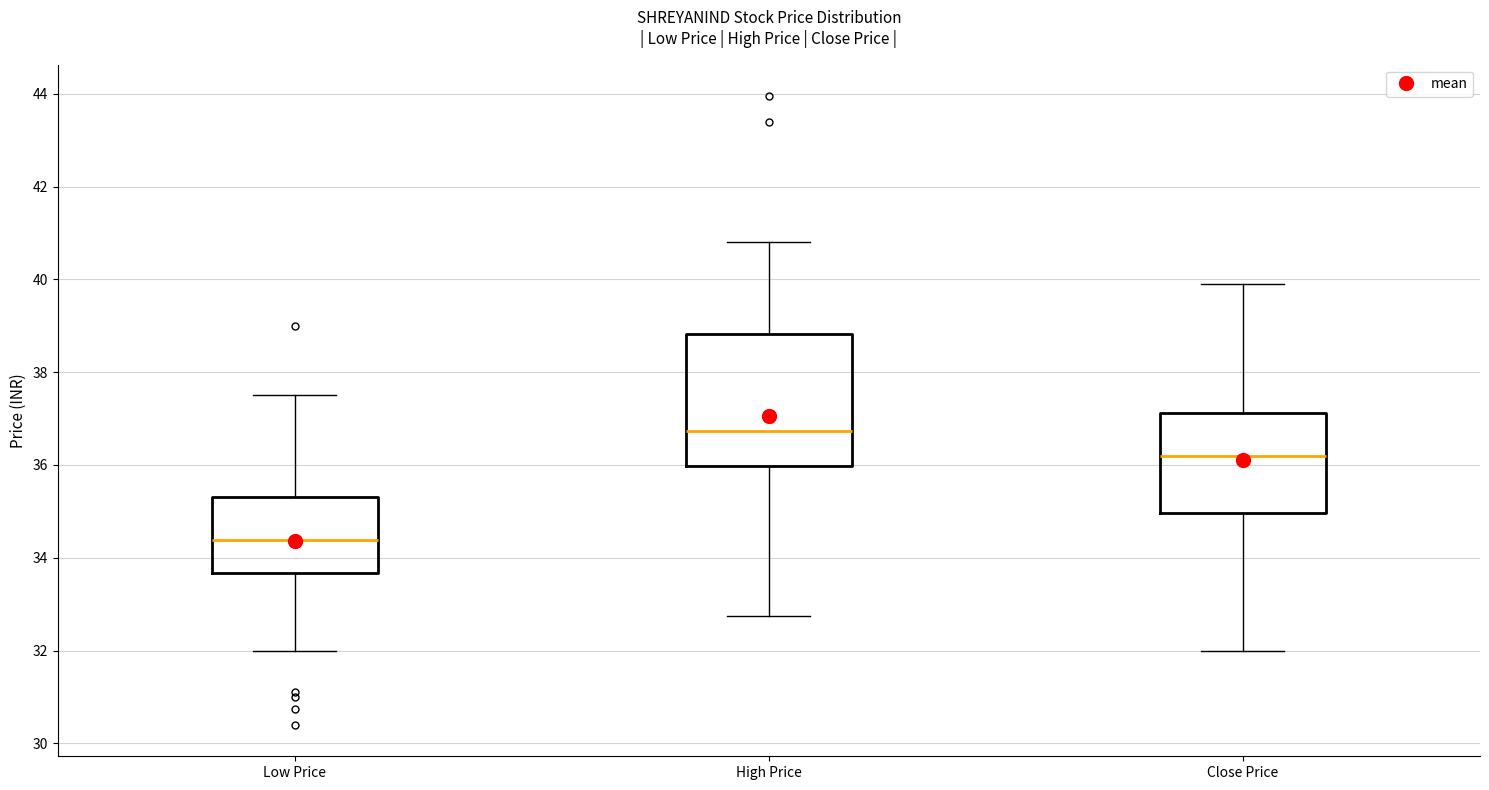

Reading left to right, read every box against the y-axis: the position of its median line, the range the box covers, and the ends of its whiskers. The values are not printed on the chart, so give them approximately, as read against the axis.

Low Price: median 34.4, box 33.6 to 35.4, whiskers 32.0 to 37.6
High Price: median 36.8, box 36.0 to 38.8, whiskers 32.8 to 40.8
Close Price: median 36.2, box 35.0 to 37.2, whiskers 32.0 to 40.0